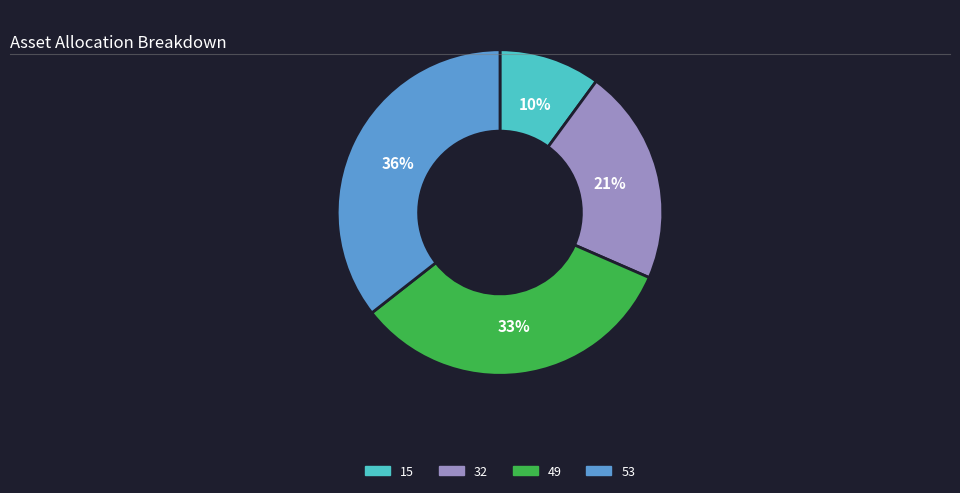

True or false: 49 accounts for 26% of the total.

False